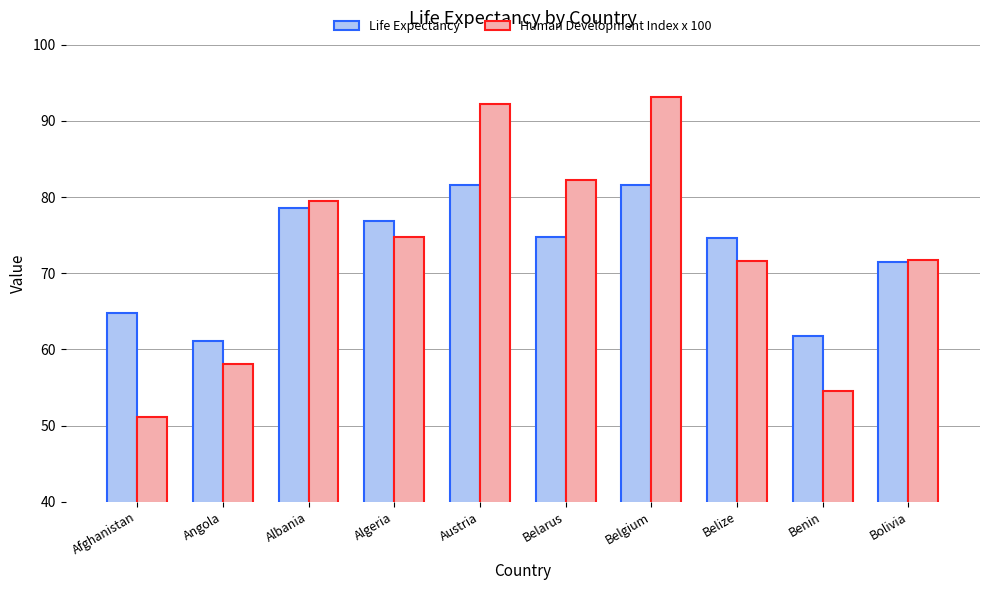

What is the approximate value of Human Development Index x 100 at Angola?

58.1